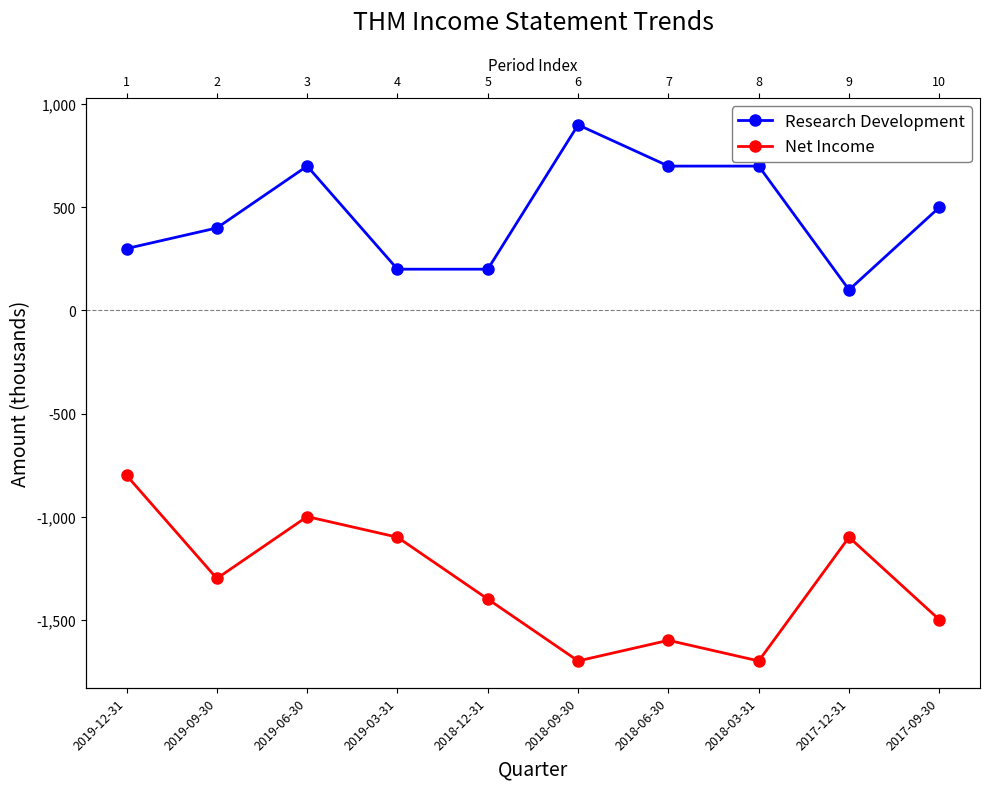

How many data points in Research Development are less than 500?

5